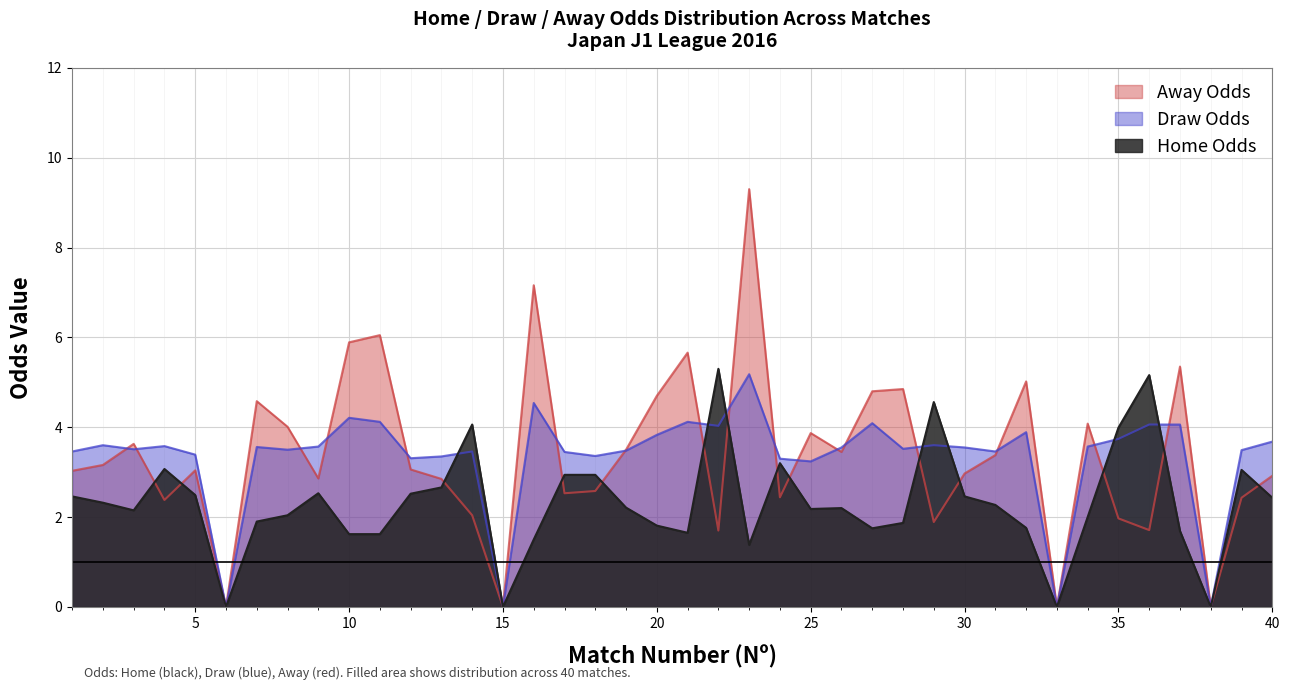

The value of FT_Odds_H at 39 is 4.0. True or false?

False